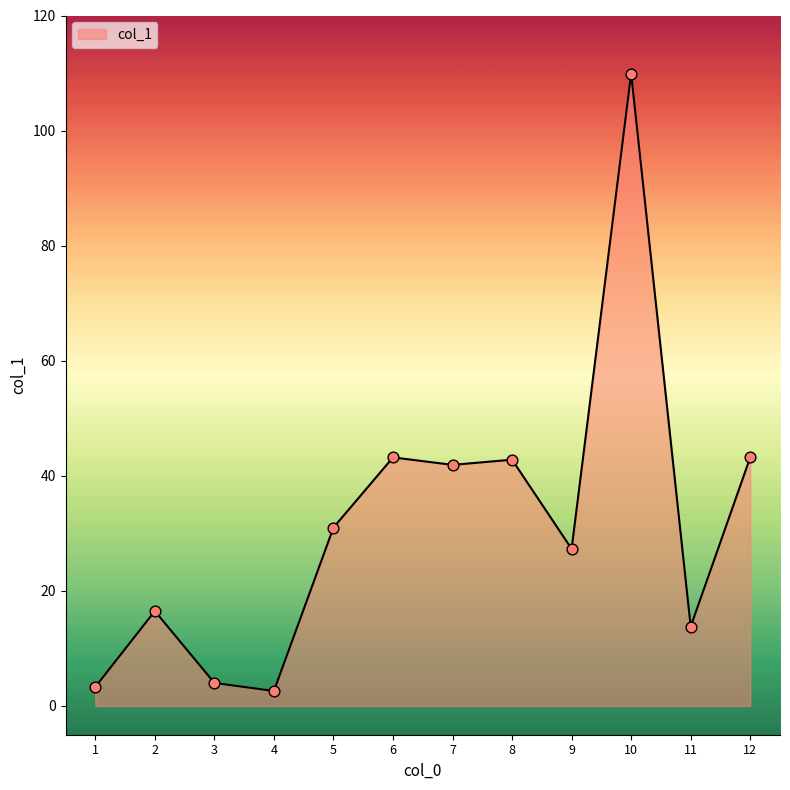

What is the change in value from 4 to 7?

+39.3